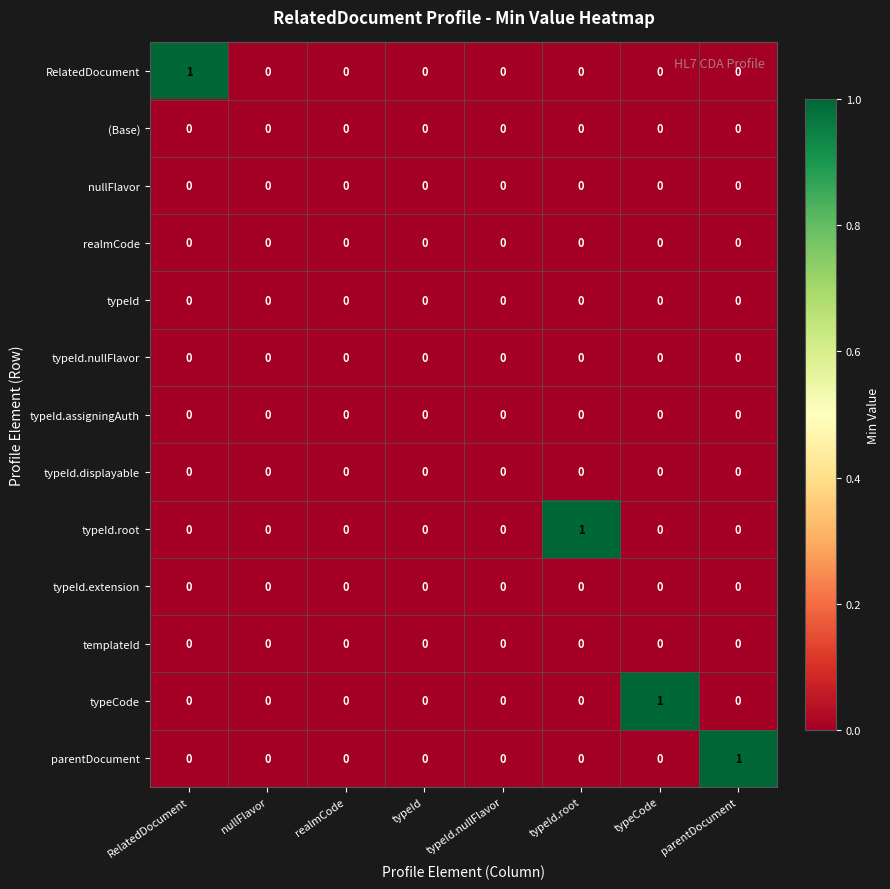

Which series changed the most between typeId.nullFlavor and typeId.root?

typeId.root